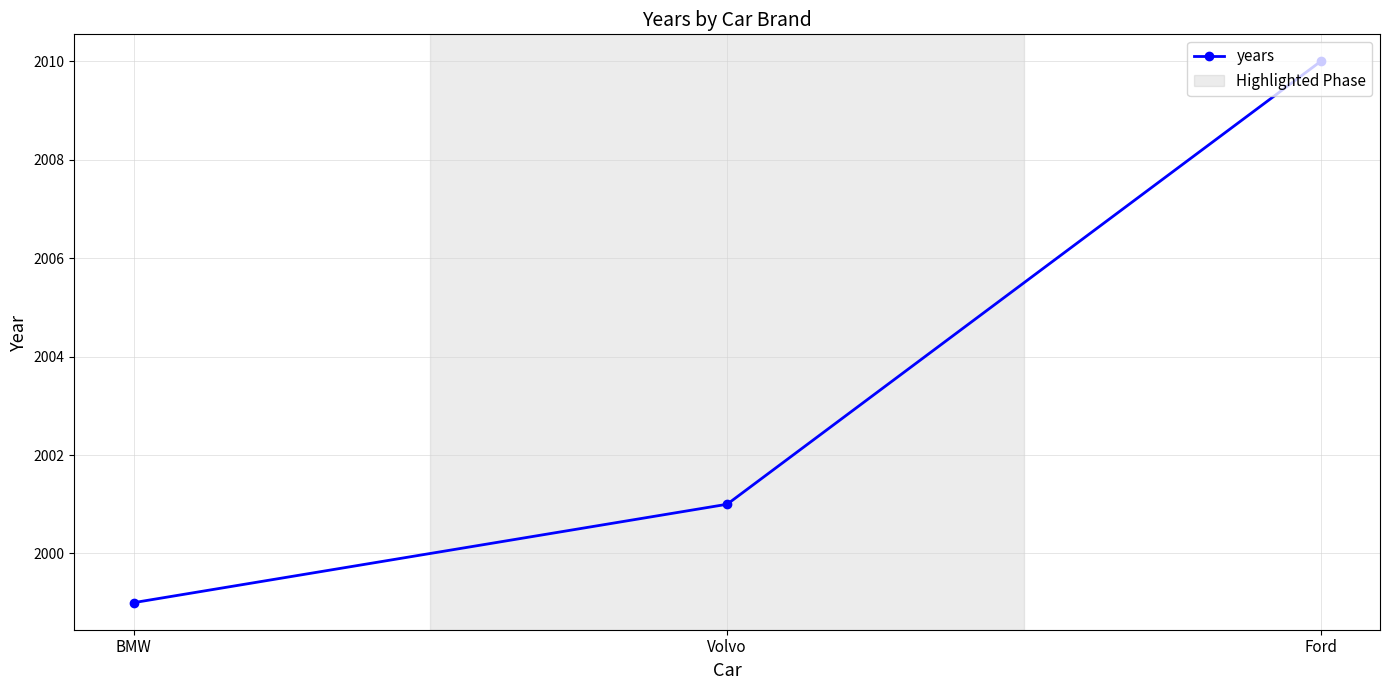

What is the label of the 3rd point from the left?

Ford